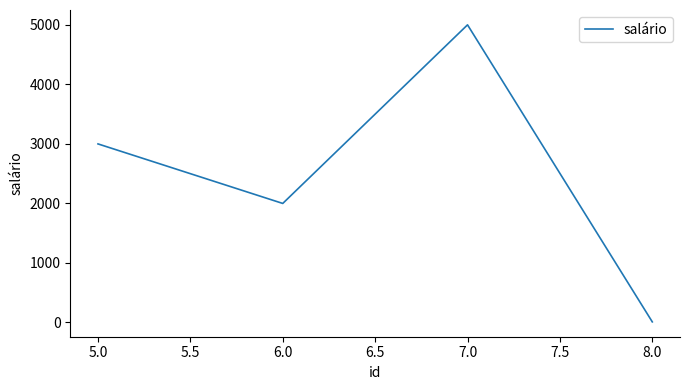

What is the minimum value shown in the chart?

10.5